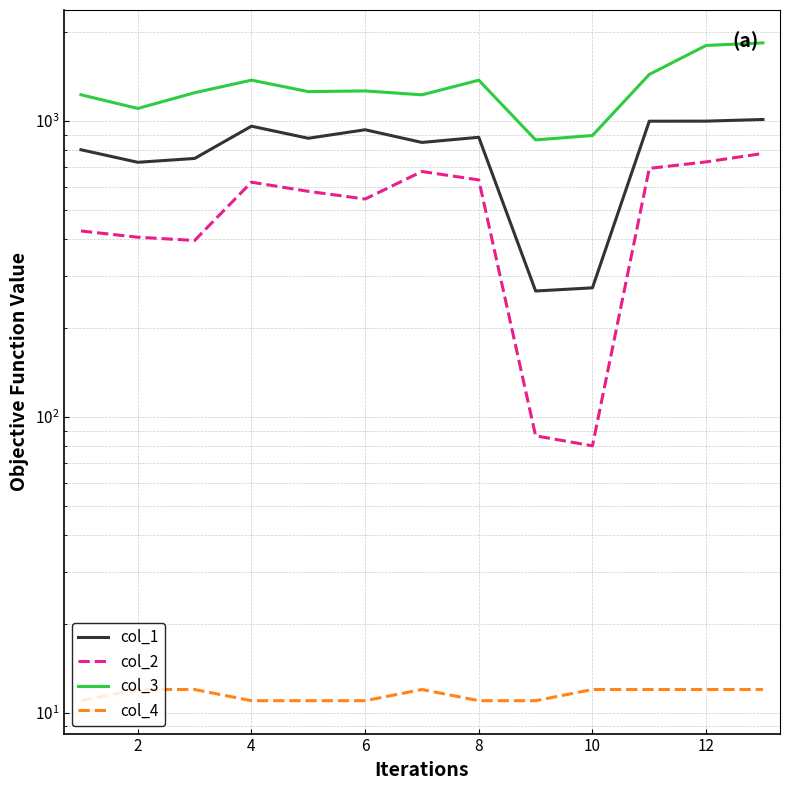

What is the value of the col_3 point at the 2nd from the left?

1102.8